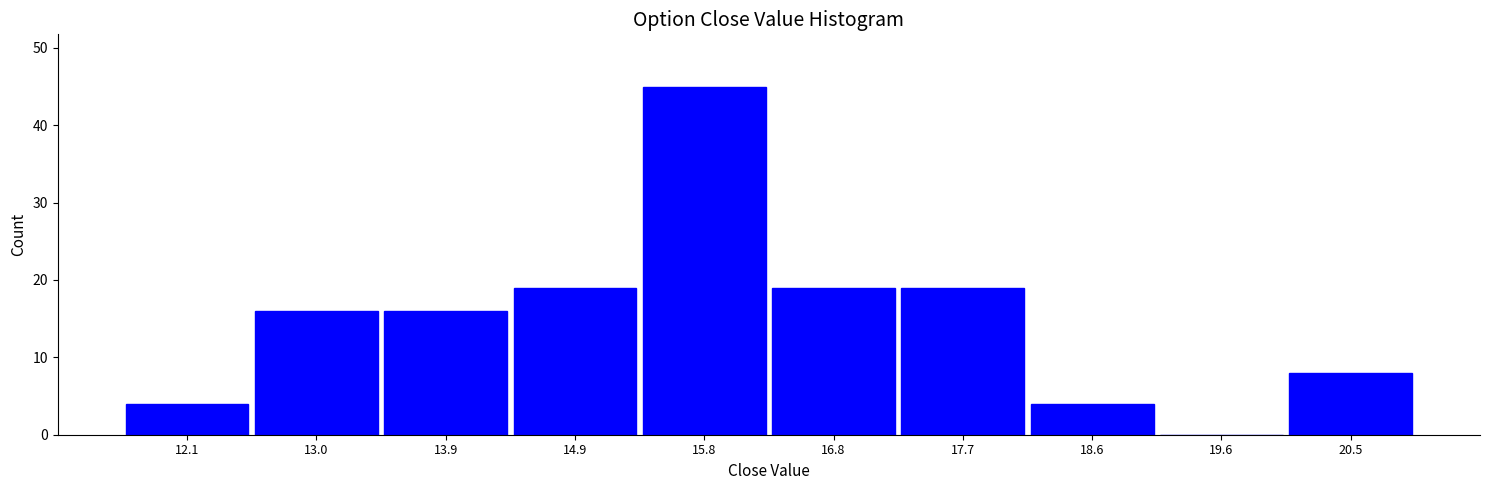

What is the height of the bar covering 17.24 to 18.18 on the x-axis? Neither the bar edges nor the heights are printed on the chart, so give them approximately, as read against the axes.

19